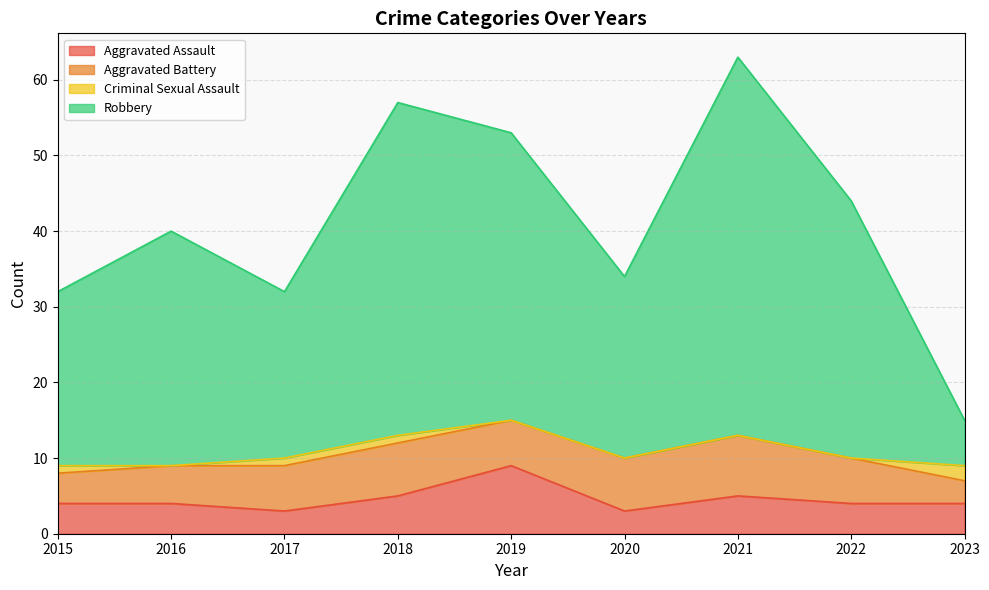

True or false: Robbery has more than 2 points higher than both neighbors.

True